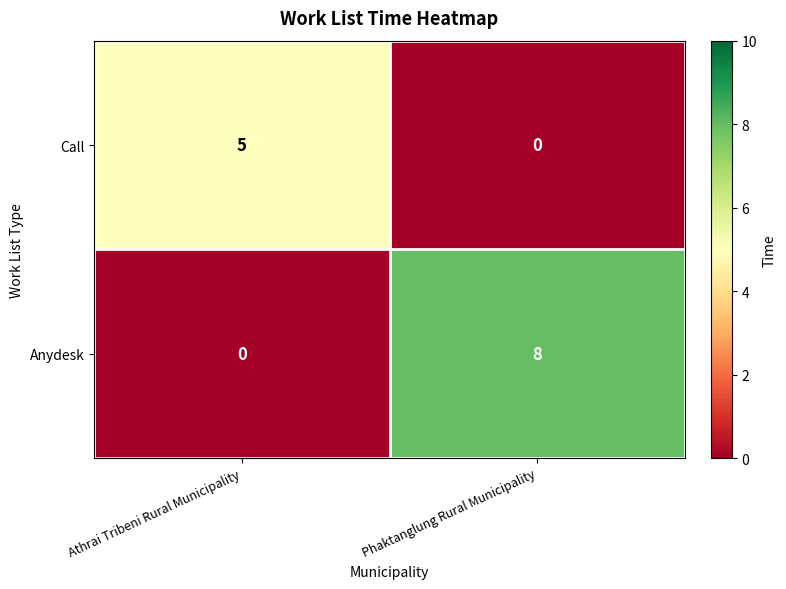

How many values in Anydesk are above zero?

1